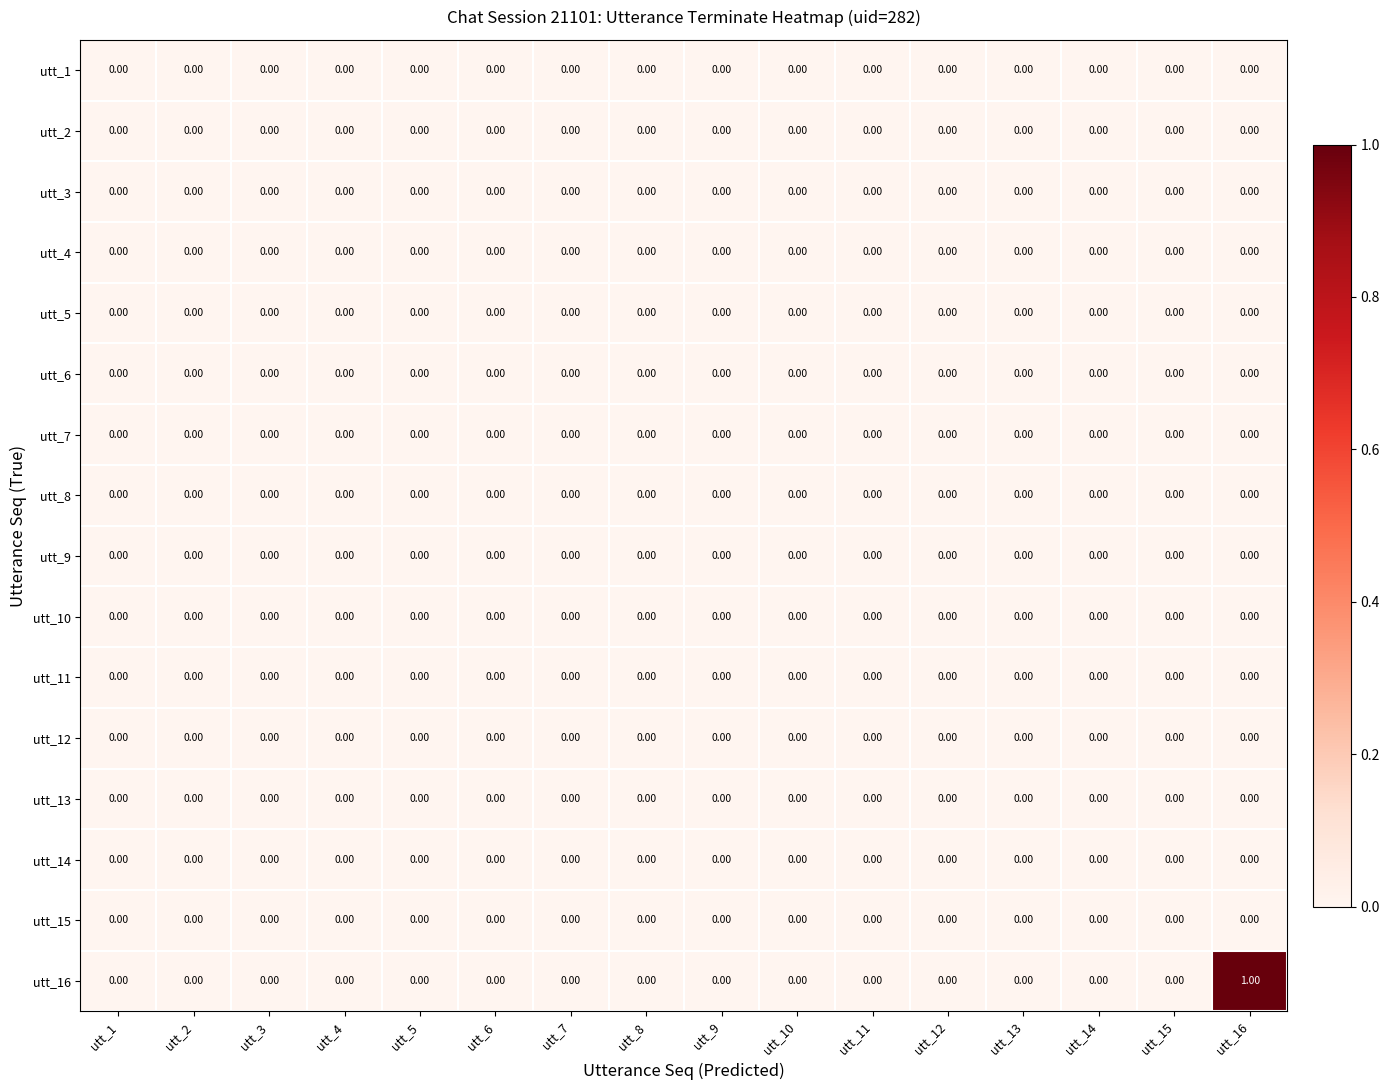

At which category is the sum across all series the highest?

utt_16